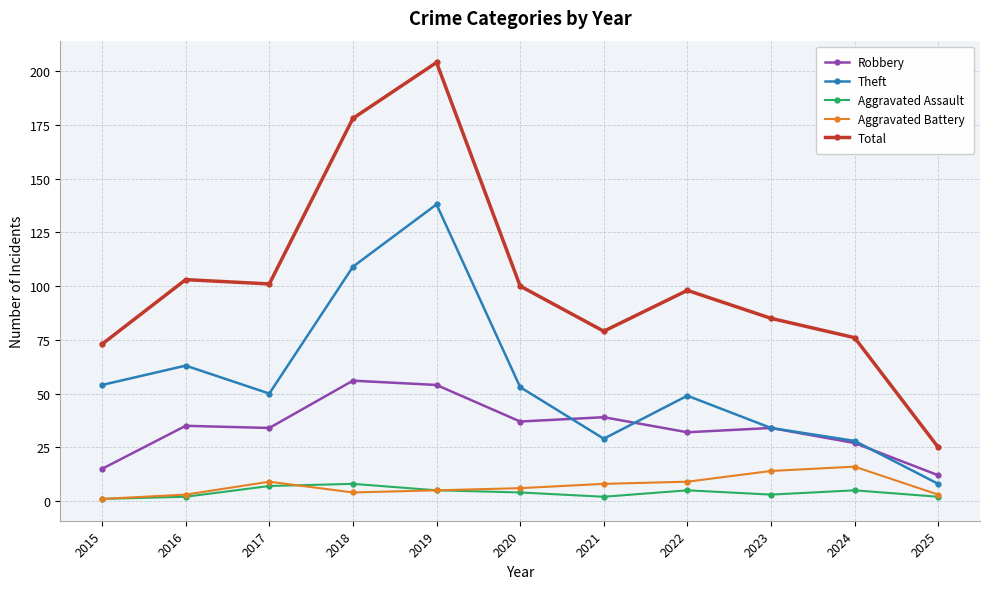

In Robbery, how many points are lower than both neighbors (excluding endpoints)?

3